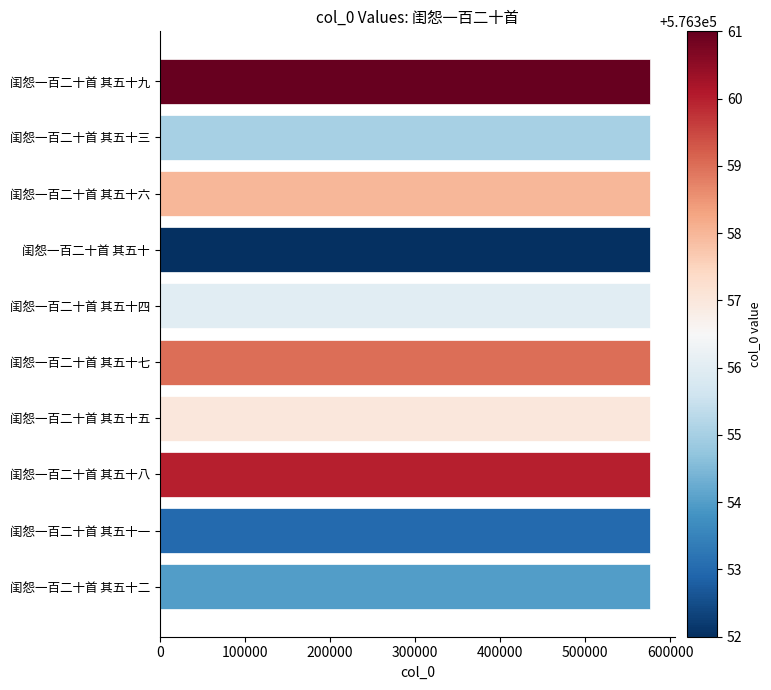

The value at 闺怨一百二十首 其五十一 is 141174. True or false?

False